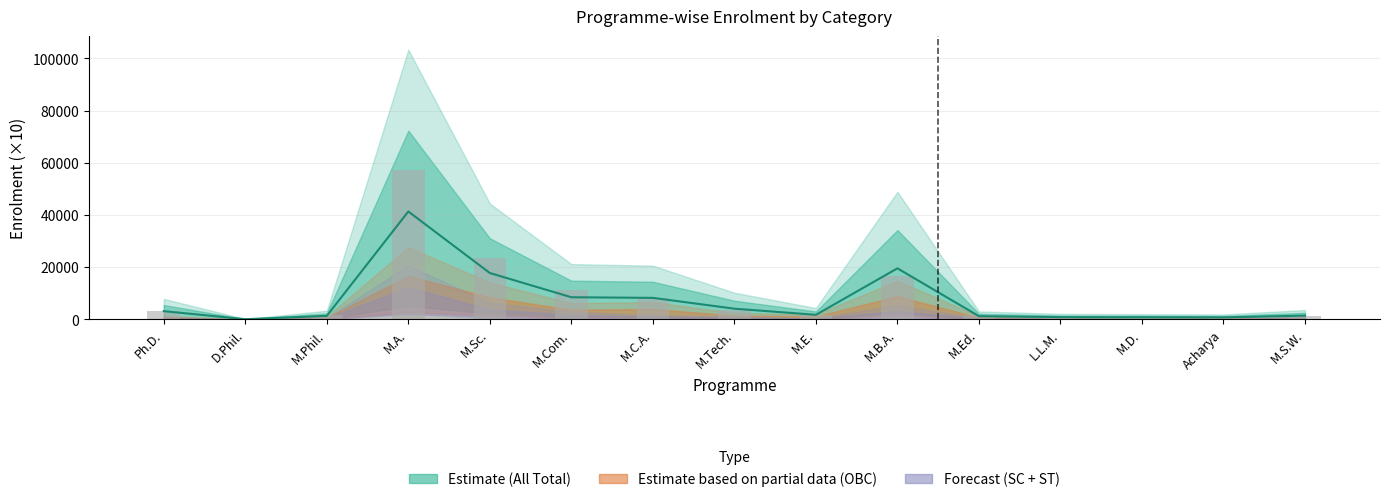

Does the chart contain any negative values?

No